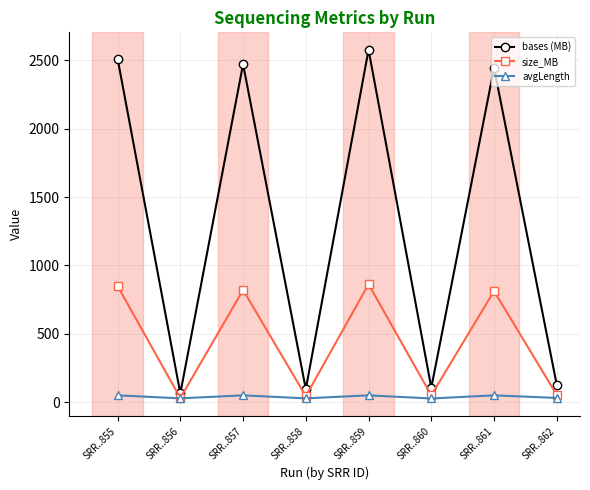

In bases (MB), how many points are higher than both neighbors (excluding endpoints)?

3